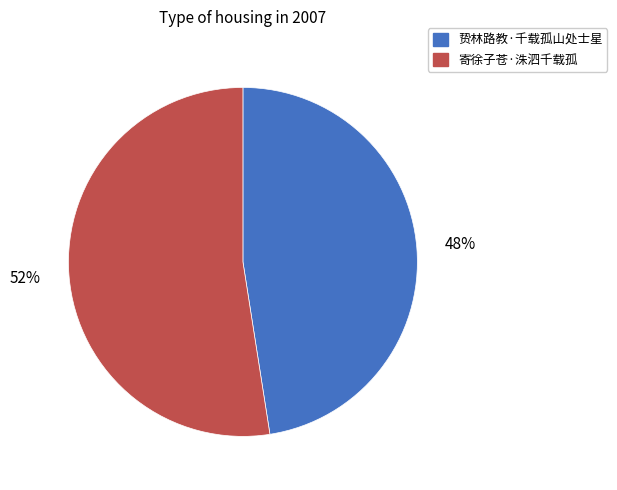

How many slices are in this pie chart?

2